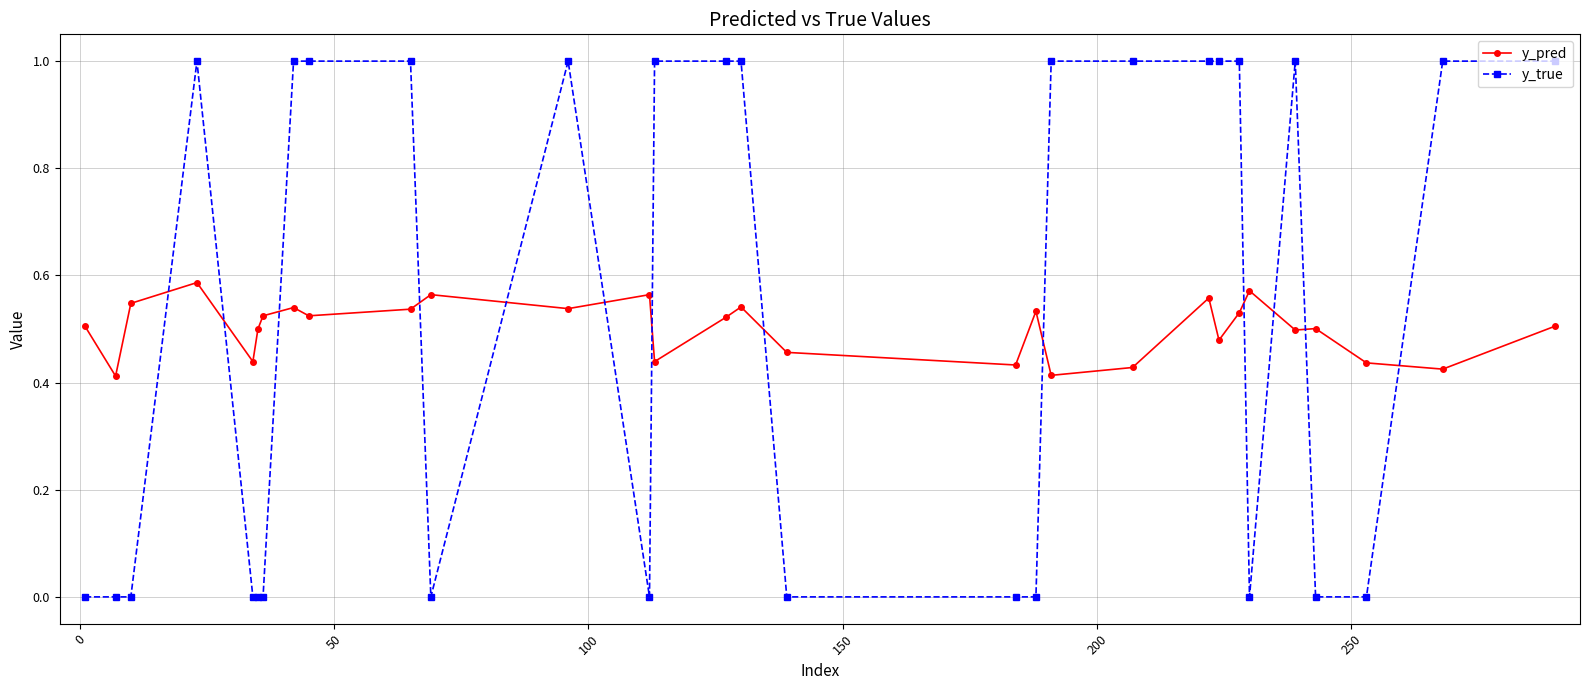

What is the difference between the second highest and second lowest values in the y_pred series?

0.2